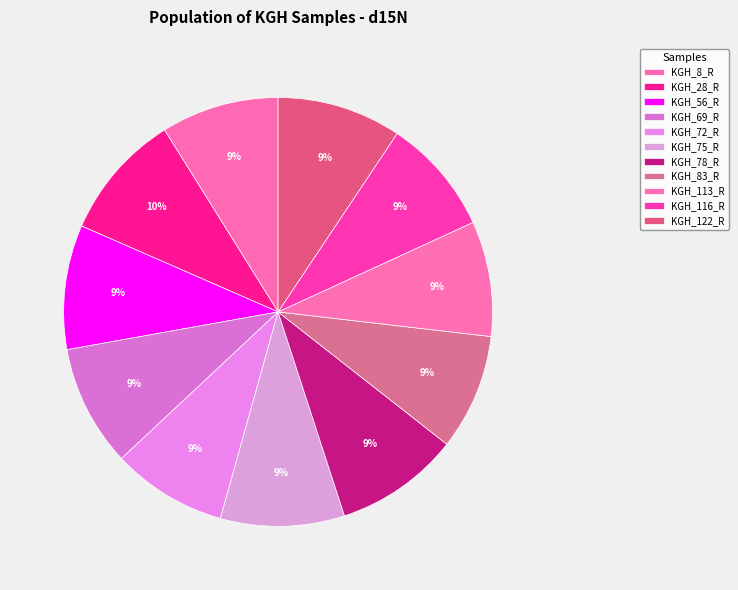

What is the change in value from KGH_83_R to KGH_122_R?

+0.7